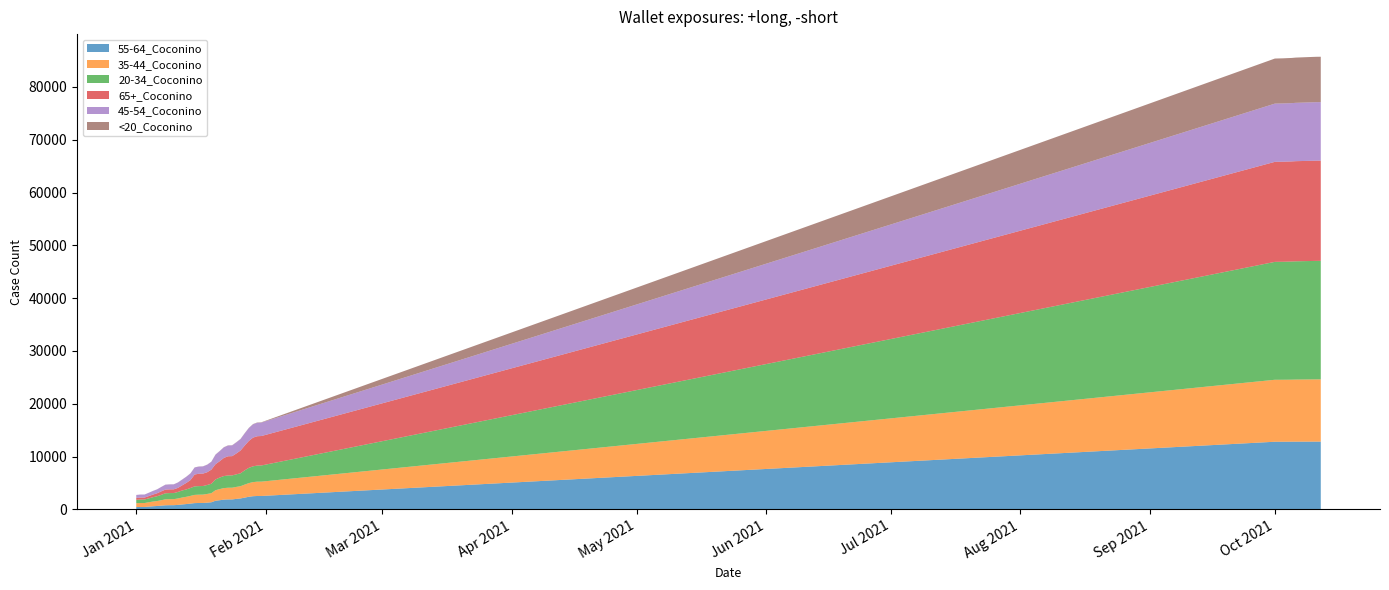

Reading left to right, extract all data points from this chart.

55-64_Coconino: 434	449	450	519	584	637	705	770	787	790	842	926	1002	1089	1183	1206	1210	1263	1341	1628	1728	1841	1879	1880	1981	2064	2224	2383	2491	2529	2534	12803	12803	12805	12812	12816	12821	12828	12830	12830
35-44_Coconino: 730	746	747	822	892	939	1023	1130	1137	1138	1223	1309	1374	1460	1556	1572	1580	1653	1718	1993	2105	2182	2215	2218	2269	2321	2462	2586	2668	2712	2714	11736	11736	11736	11737	11740	11756	11777	11782	11784
20-34_Coconino: 641	667	667	737	824	906	1022	1142	1156	1156	1227	1334	1396	1496	1611	1622	1628	1695	1783	2036	2185	2280	2325	2330	2379	2442	2696	2890	2989	3050	3060	22327	22337	22346	22361	22372	22394	22431	22439	22442
65+_Coconino: 357	367	369	430	496	561	660	699	707	709	775	972	1230	1500	2241	2344	2351	2416	2673	2887	3095	3432	3630	3648	3953	4314	4693	5097	5436	5554	5578	18942	18947	18948	18954	18959	18964	18976	18982	18982
45-54_Coconino: 567	575	575	634	687	741	828	926	936	938	1015	1088	1168	1261	1339	1355	1363	1418	1482	1807	1908	2003	2037	2037	2101	2157	2308	2437	2518	2545	2546	11027	11028	11030	11034	11037	11048	11072	11074	11074
<20_Coconino: 3	3	3	4	8	10	11	15	15	15	16	17	18	18	19	19	19	22	23	28	29	30	33	33	34	37	40	46	50	58	58	8536	8541	8548	8552	8557	8568	8591	8595	8599